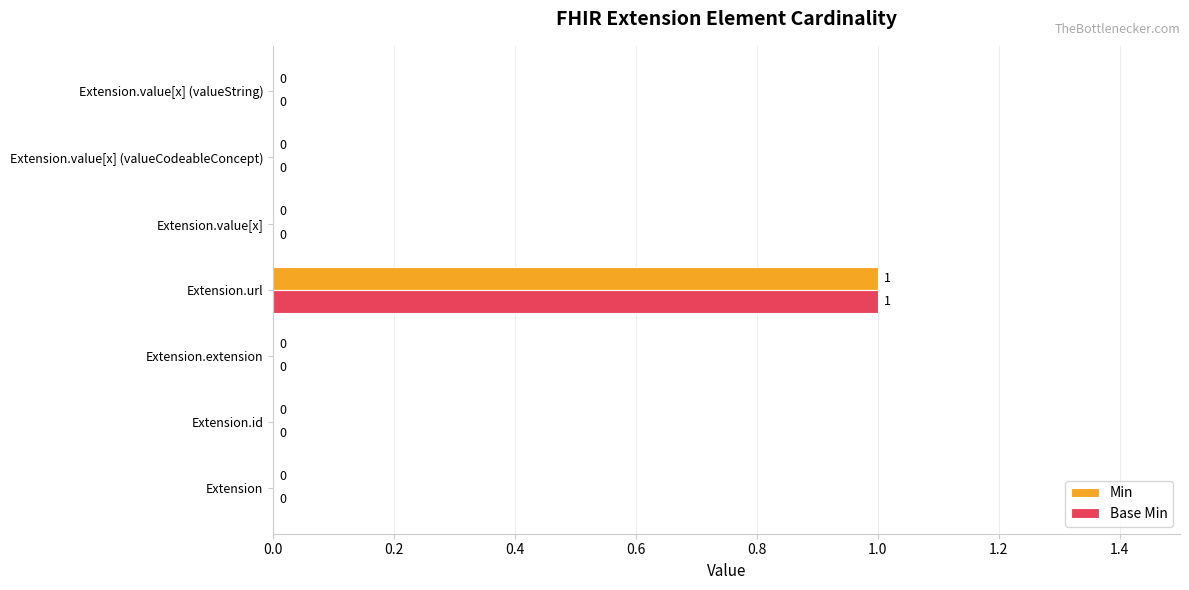

The Base Min series shows 0 at Extension.value[x] (valueString). True or false?

True